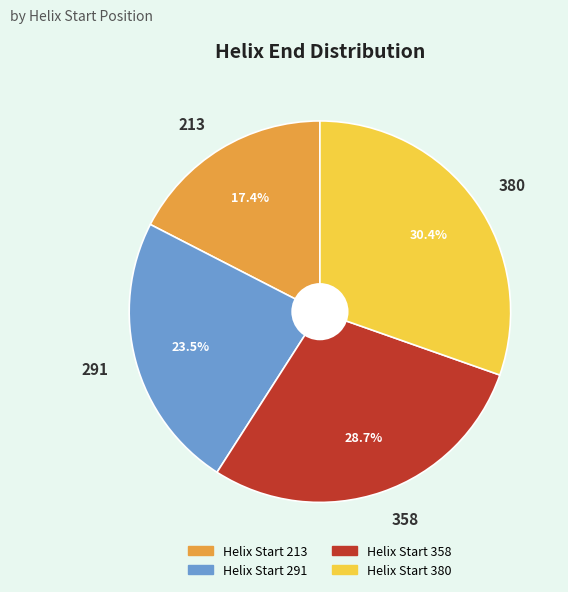

Which has a higher value, 291 or 213?

291